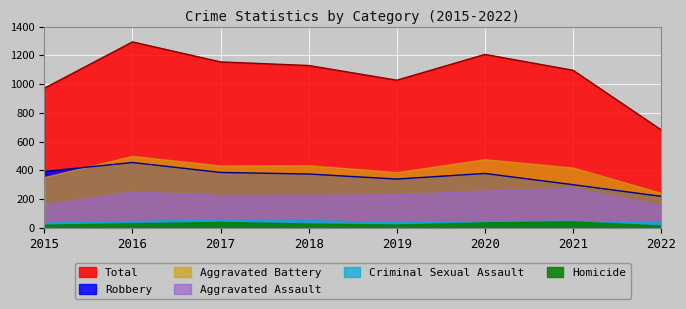

True or false: Robbery and Total intersect in this chart.

False